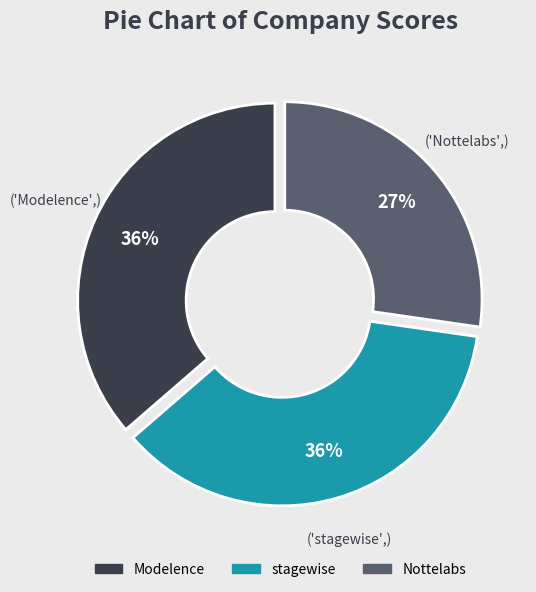

Do Nottelabs and Modelence together represent more than half of the pie?

Yes